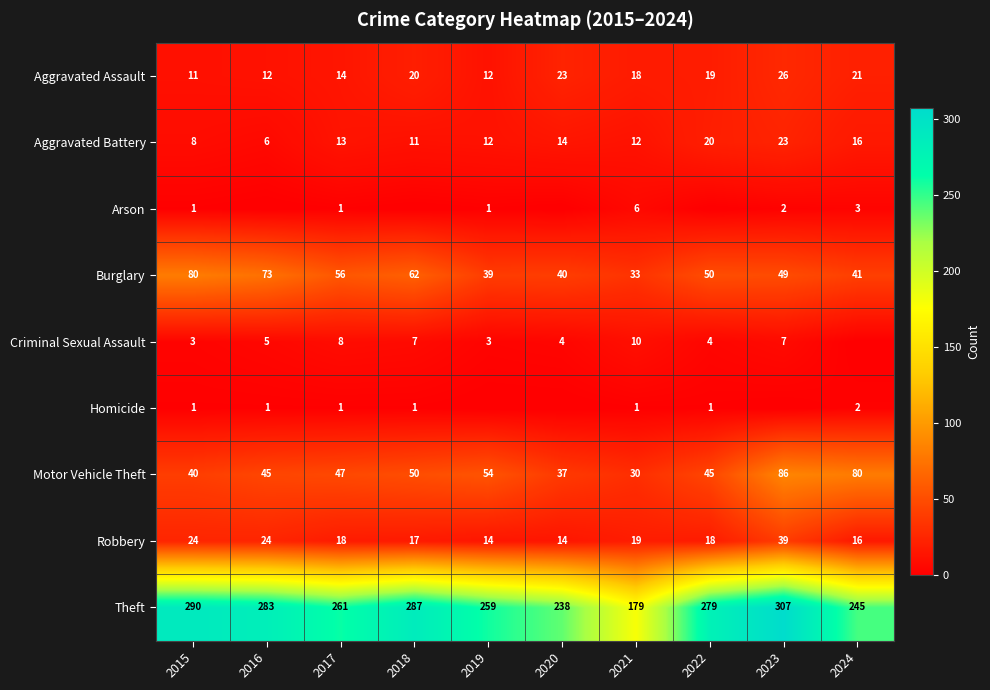

What is the difference between the highest and lowest values at 2023?

307